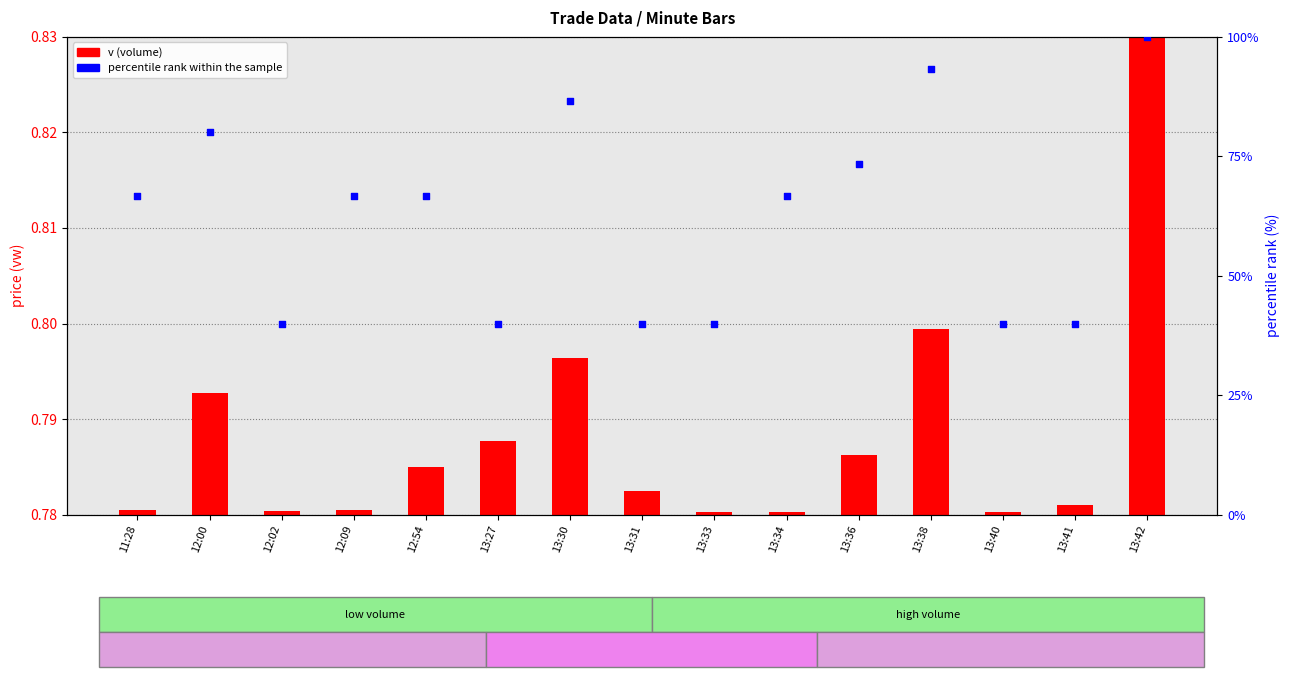

Which has a higher value, 13:38 or 13:36?

13:38